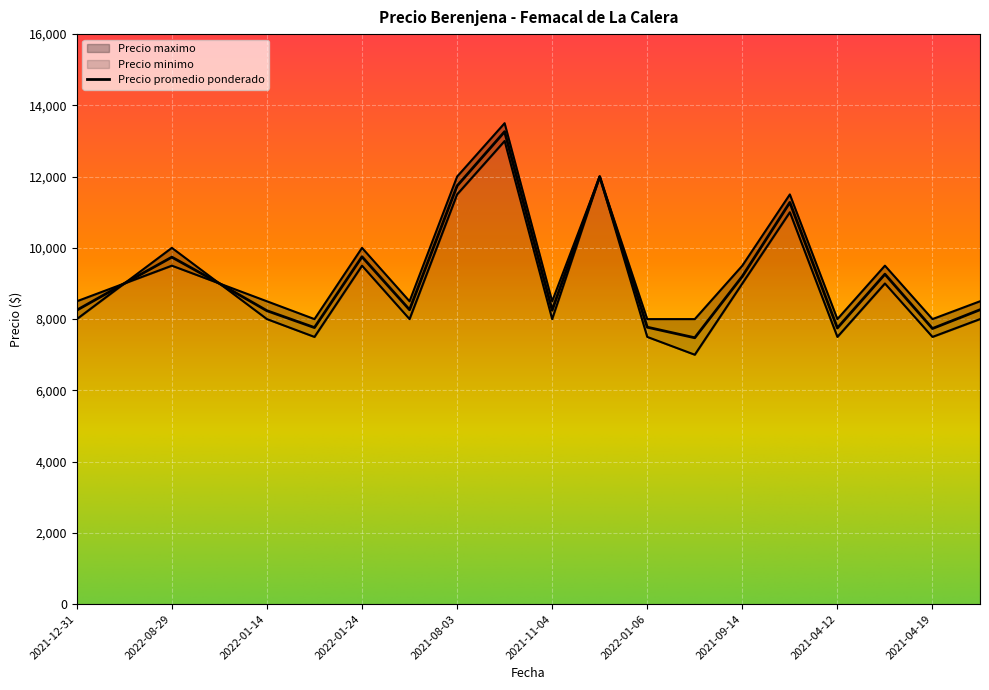

What is the value of the Precio maximo point at the 9th from the left?

12000